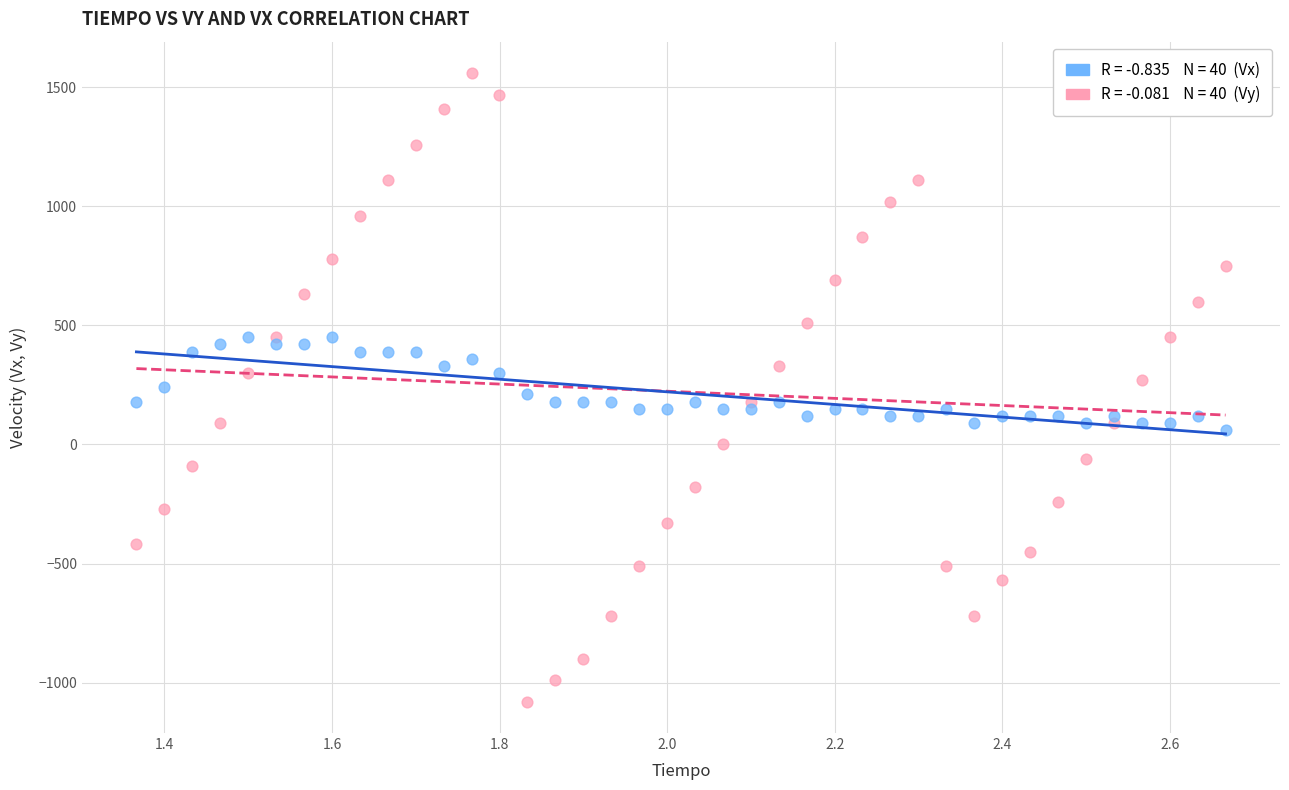

Across all data points, what is the range of Y values (max minus min)?

2640.2